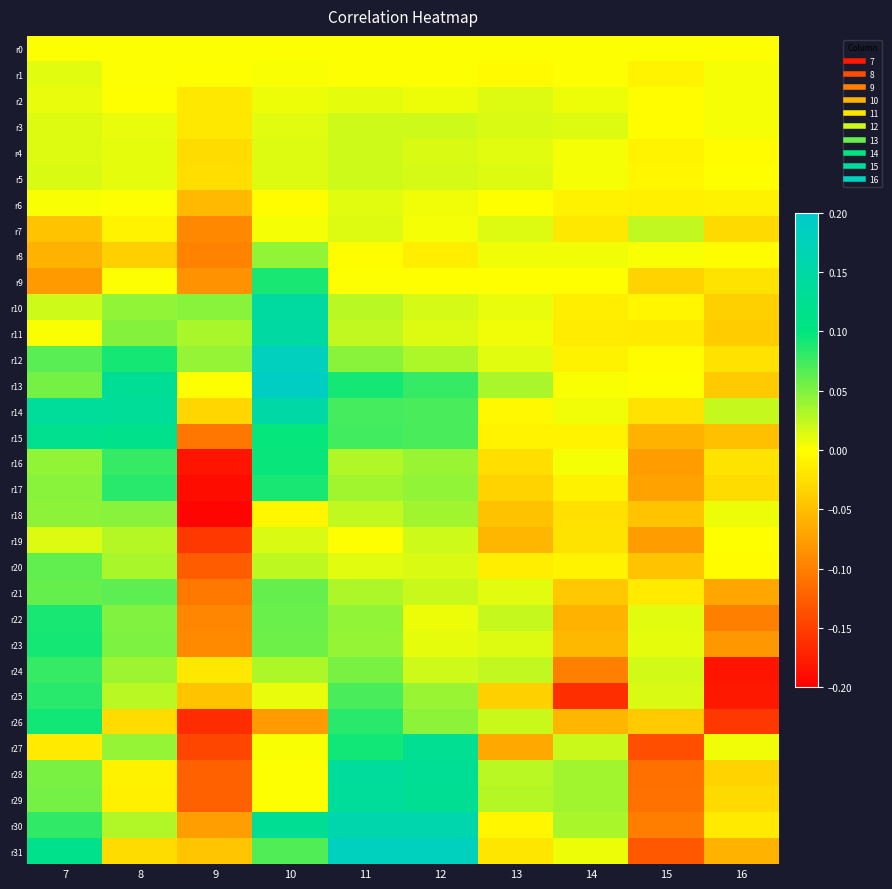

Reading left to right, what are all the values shown in this chart?

r0: 7=0.0	8=0.0	9=0.0	10=0.0	11=0.0	12=0.0	13=0.0	14=0.0	15=0.0	16=0.0
r1: 7=0.0	8=0.0	9=-0.0	10=0.0	11=0.0	12=0.0	13=-0.0	14=0.0	15=-0.0	16=0.0
r2: 7=0.0	8=-0.0	9=-0.0	10=0.0	11=0.0	12=0.0	13=0.0	14=0.0	15=-0.0	16=0.0
r3: 7=0.0	8=0.0	9=-0.0	10=0.0	11=0.0	12=0.0	13=0.0	14=0.0	15=-0.0	16=0.0
r4: 7=0.0	8=0.0	9=-0.0	10=0.0	11=0.0	12=0.0	13=0.0	14=0.0	15=-0.0	16=-0.0
r5: 7=0.0	8=0.0	9=-0.0	10=0.0	11=0.0	12=0.0	13=0.0	14=0.0	15=-0.0	16=-0.0
r6: 7=0.0	8=0.0	9=-0.1	10=-0.0	11=0.0	12=0.0	13=-0.0	14=-0.0	15=-0.0	16=-0.0
r7: 7=-0.0	8=-0.0	9=-0.1	10=0.0	11=0.0	12=0.0	13=0.0	14=-0.0	15=0.0	16=-0.0
r8: 7=-0.1	8=-0.0	9=-0.1	10=0.0	11=-0.0	12=-0.0	13=0.0	14=0.0	15=0.0	16=-0.0
r9: 7=-0.1	8=0.0	9=-0.1	10=0.1	11=0.0	12=-0.0	13=-0.0	14=-0.0	15=-0.0	16=-0.0
r10: 7=0.0	8=0.0	9=0.0	10=0.1	11=0.0	12=0.0	13=0.0	14=-0.0	15=-0.0	16=-0.0
r11: 7=0.0	8=0.0	9=0.0	10=0.1	11=0.0	12=0.0	13=0.0	14=-0.0	15=-0.0	16=-0.0
r12: 7=0.1	8=0.1	9=0.0	10=0.2	11=0.0	12=0.0	13=0.0	14=-0.0	15=-0.0	16=-0.0
r13: 7=0.1	8=0.1	9=0.0	10=0.2	11=0.1	12=0.1	13=0.0	14=0.0	15=-0.0	16=-0.0
r14: 7=0.1	8=0.1	9=-0.0	10=0.2	11=0.1	12=0.1	13=-0.0	14=0.0	15=-0.0	16=0.0
r15: 7=0.1	8=0.1	9=-0.1	10=0.1	11=0.1	12=0.1	13=-0.0	14=-0.0	15=-0.1	16=-0.0
r16: 7=0.0	8=0.1	9=-0.2	10=0.1	11=0.0	12=0.0	13=-0.0	14=0.0	15=-0.1	16=-0.0
r17: 7=0.0	8=0.1	9=-0.2	10=0.1	11=0.0	12=0.0	13=-0.0	14=-0.0	15=-0.1	16=-0.0
r18: 7=0.0	8=0.0	9=-0.2	10=-0.0	11=0.0	12=0.0	13=-0.0	14=-0.0	15=-0.0	16=0.0
r19: 7=0.0	8=0.0	9=-0.2	10=0.0	11=-0.0	12=0.0	13=-0.1	14=-0.0	15=-0.1	16=-0.0
r20: 7=0.1	8=0.0	9=-0.1	10=0.0	11=0.0	12=0.0	13=-0.0	14=-0.0	15=-0.0	16=-0.0
r21: 7=0.1	8=0.1	9=-0.1	10=0.1	11=0.0	12=0.0	13=0.0	14=-0.0	15=-0.0	16=-0.1
r22: 7=0.1	8=0.0	9=-0.1	10=0.1	11=0.0	12=0.0	13=0.0	14=-0.1	15=0.0	16=-0.1
r23: 7=0.1	8=0.1	9=-0.1	10=0.1	11=0.0	12=0.0	13=0.0	14=-0.1	15=0.0	16=-0.1
r24: 7=0.1	8=0.0	9=-0.0	10=0.0	11=0.1	12=0.0	13=0.0	14=-0.1	15=0.0	16=-0.2
r25: 7=0.1	8=0.0	9=-0.0	10=0.0	11=0.1	12=0.0	13=-0.0	14=-0.2	15=0.0	16=-0.2
r26: 7=0.1	8=-0.0	9=-0.2	10=-0.1	11=0.1	12=0.0	13=0.0	14=-0.1	15=-0.0	16=-0.2
r27: 7=-0.0	8=0.0	9=-0.1	10=0.0	11=0.1	12=0.1	13=-0.1	14=0.0	15=-0.1	16=0.0
r28: 7=0.1	8=-0.0	9=-0.1	10=0.0	11=0.1	12=0.1	13=0.0	14=0.0	15=-0.1	16=-0.0
r29: 7=0.1	8=-0.0	9=-0.1	10=0.0	11=0.1	12=0.1	13=0.0	14=0.0	15=-0.1	16=-0.0
r30: 7=0.1	8=0.0	9=-0.1	10=0.1	11=0.2	12=0.2	13=-0.0	14=0.0	15=-0.1	16=-0.0
r31: 7=0.1	8=-0.0	9=-0.0	10=0.1	11=0.2	12=0.2	13=-0.0	14=0.0	15=-0.1	16=-0.1